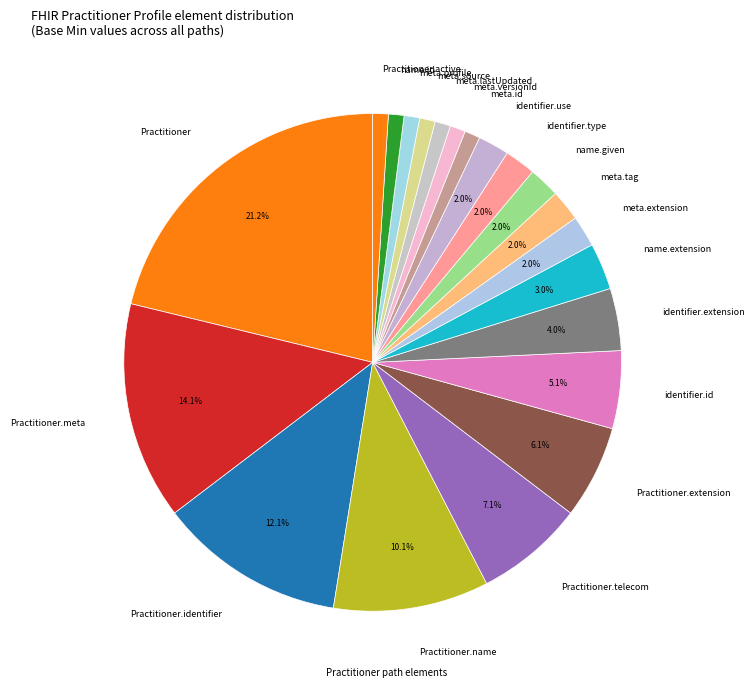

Do meta.id and identifier.id together represent more than half of the pie?

No